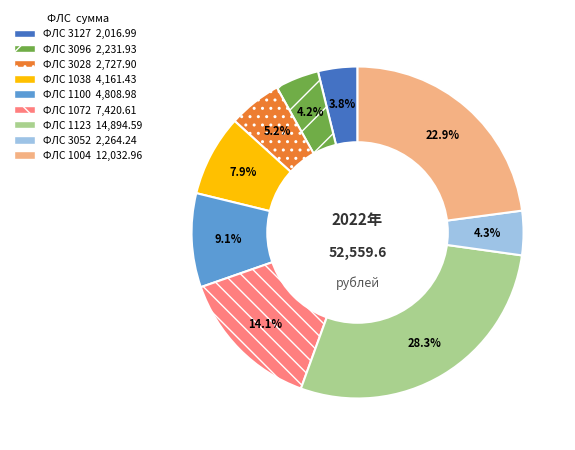

Is there a majority slice in this chart?

No